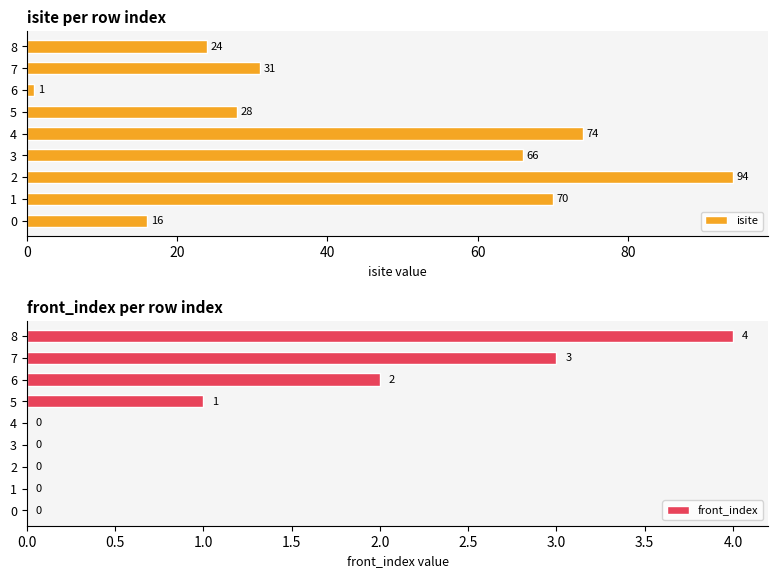

Read the isite value at 2.

94